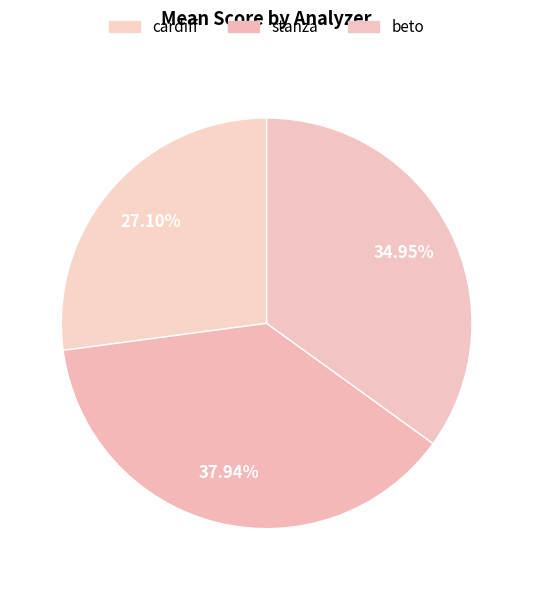

Does any single category account for the majority?

No